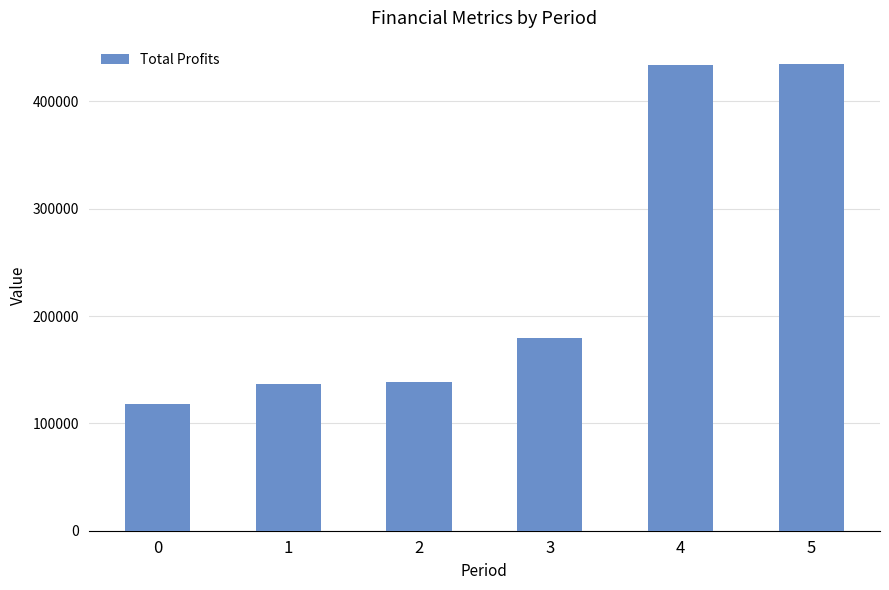

Read the value at 0.

117660.6